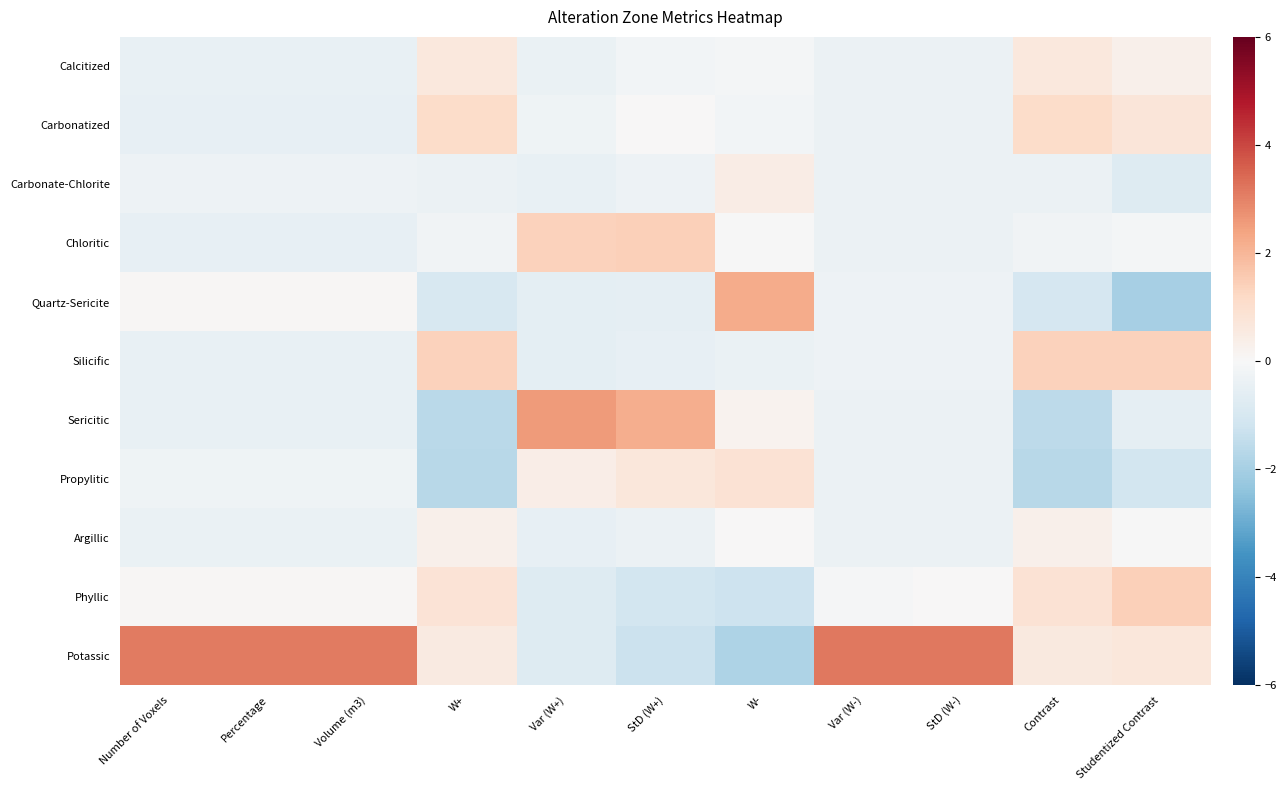

Which series changed the most between Volume (m3) and Var (W+)?

Potassic